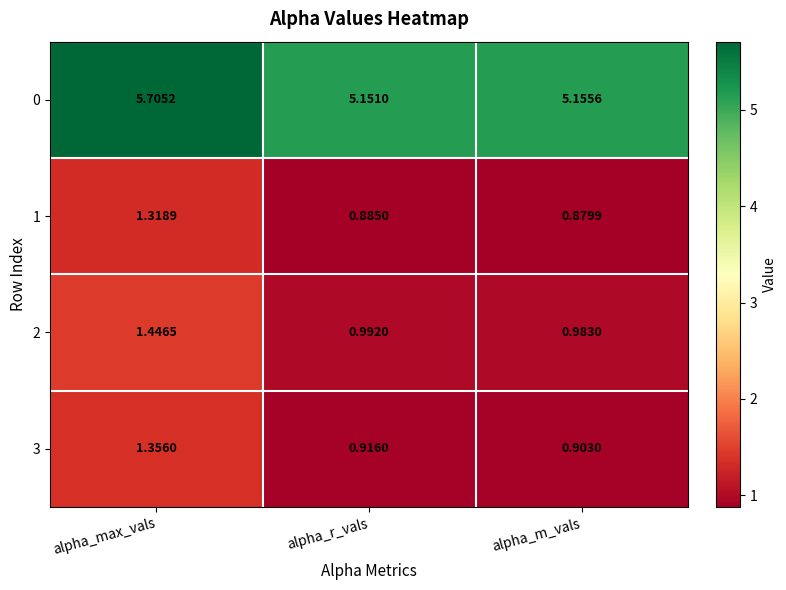

At alpha_m_vals, list the series in order from smallest to largest.

1, 3, 2, 0